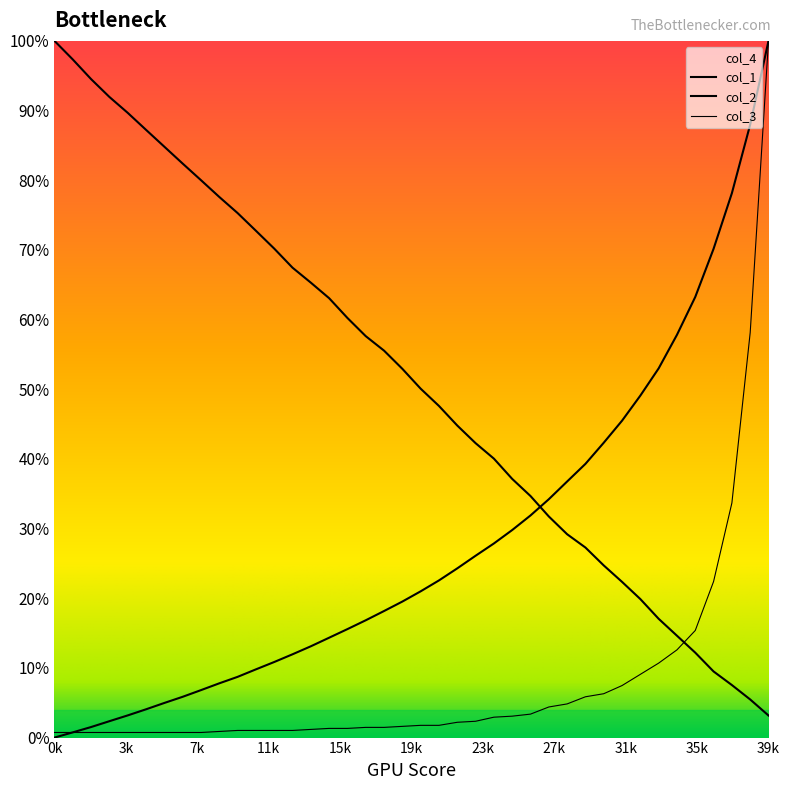

Where do col_2 and col_3 first cross each other?

34001 and 35001